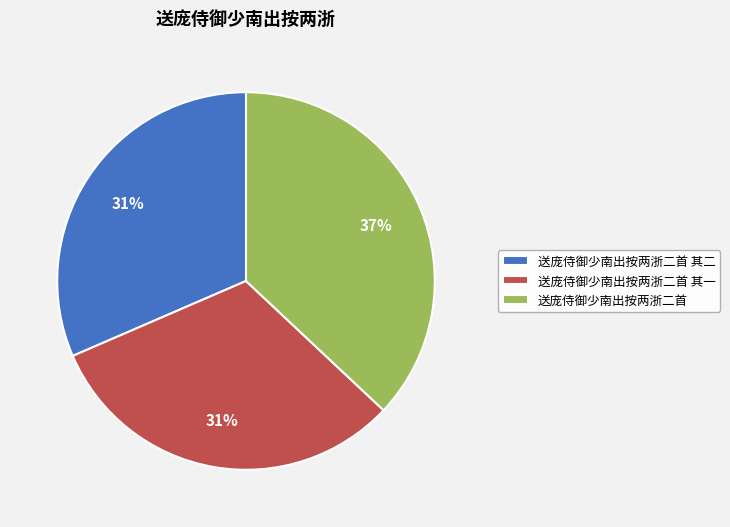

To the nearest percent, what is the combined percentage of 送庞侍御少南出按两浙二首 其一 and 送庞侍御少南出按两浙二首 其二?

63%